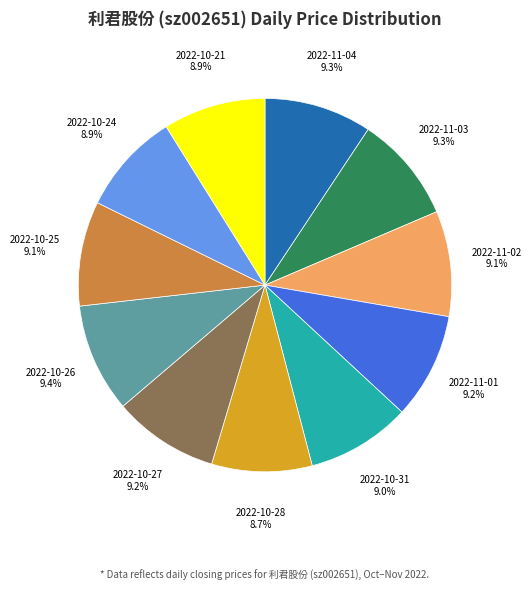

Do 2022-10-25 and 2022-10-28 together represent more than half of the pie?

No